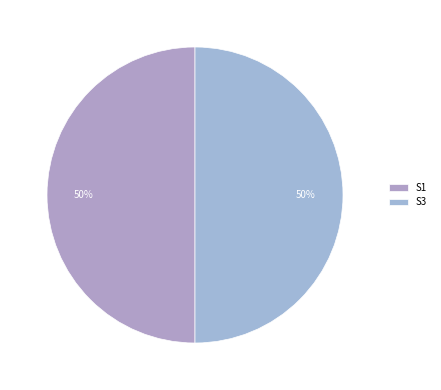

Which slice is the largest?

S1